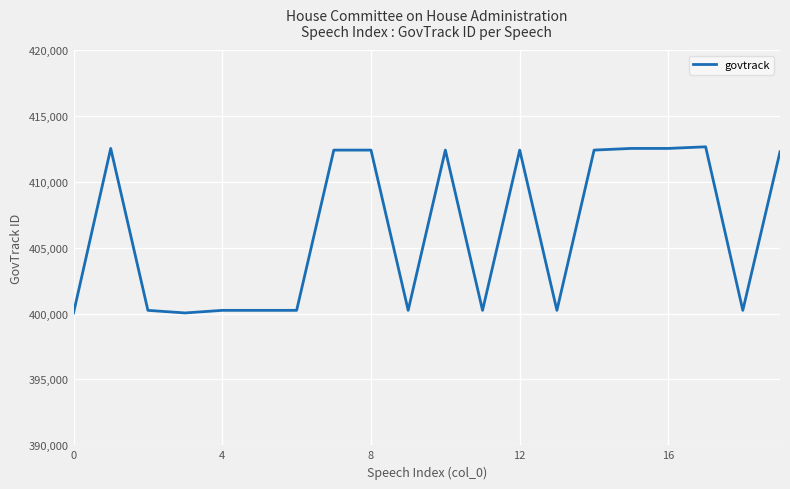

What is the difference between the maximum and minimum values?

12611